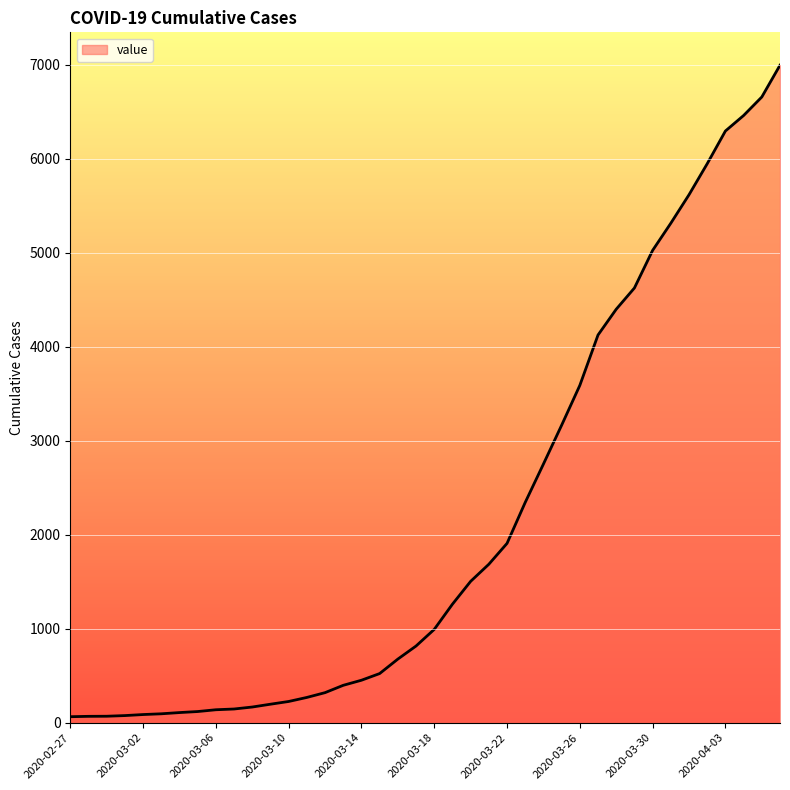

What is the difference between the maximum and minimum values?

6931